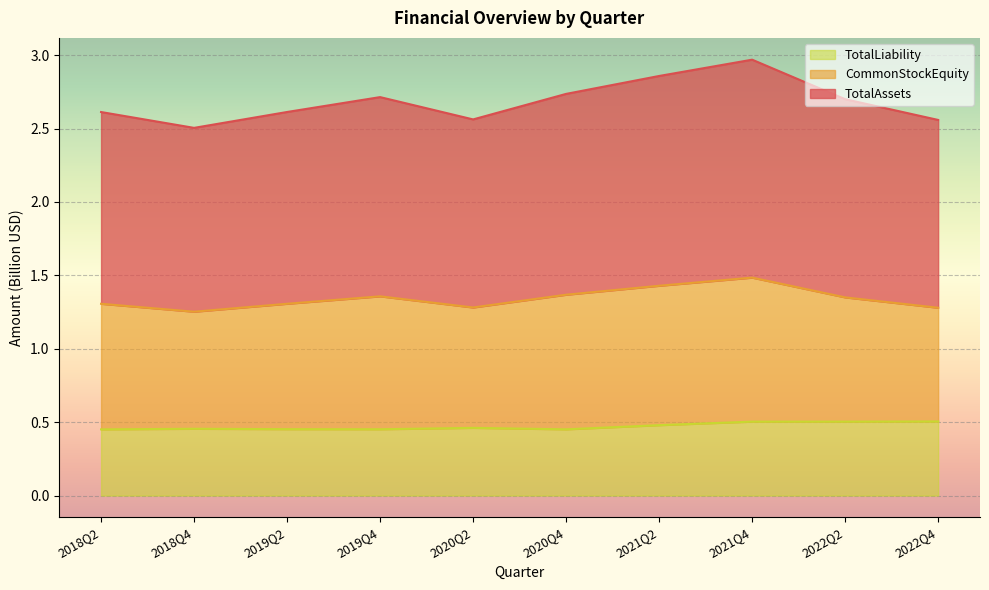

Which series has the largest total across all categories?

TotalAssets